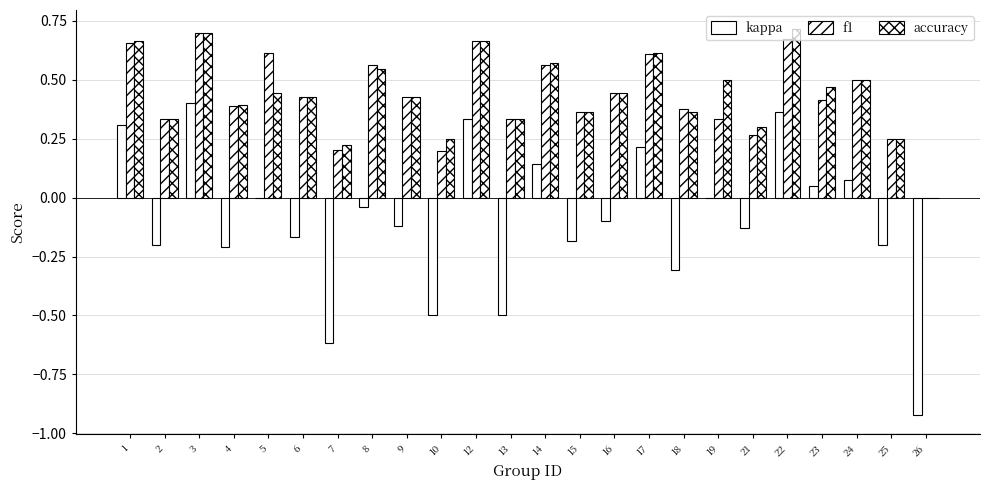

Between 12 and 14, which series saw the biggest shift?

kappa